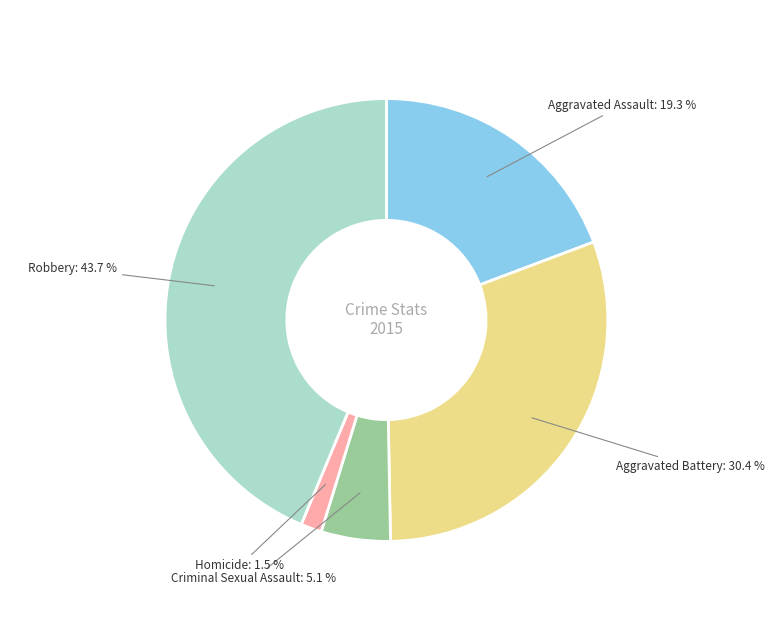

Which has a higher value, Robbery or Aggravated Assault?

Robbery